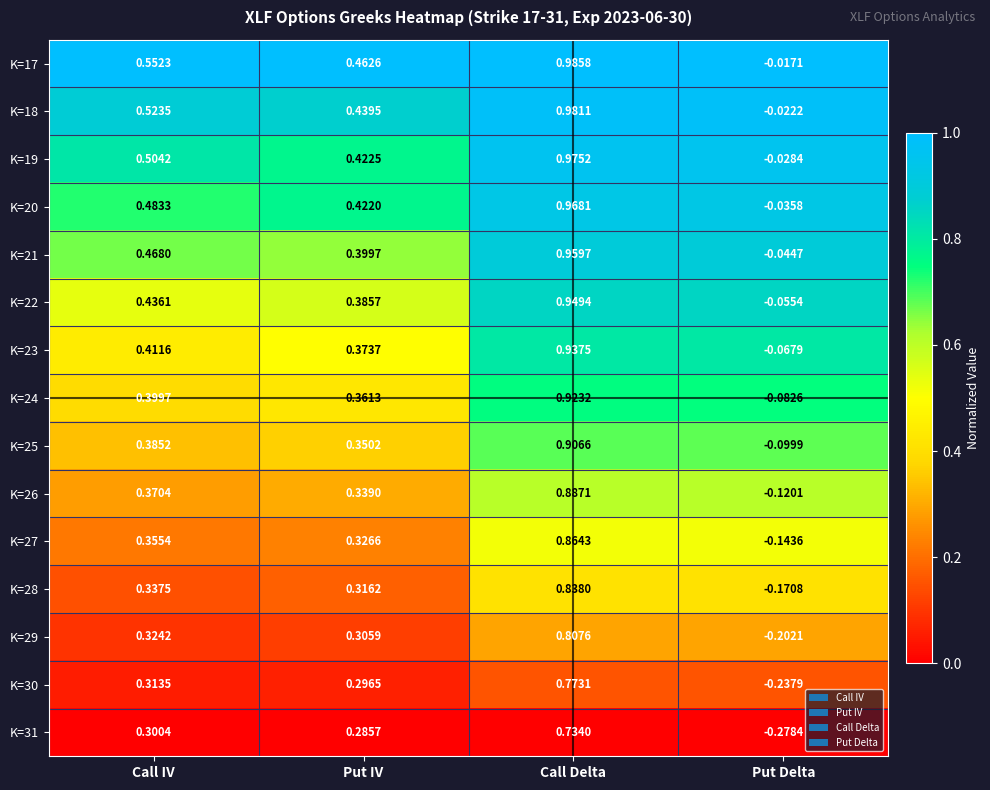

Rank the categories by K=20 value from highest to lowest.

Call Delta, Call IV, Put IV, Put Delta